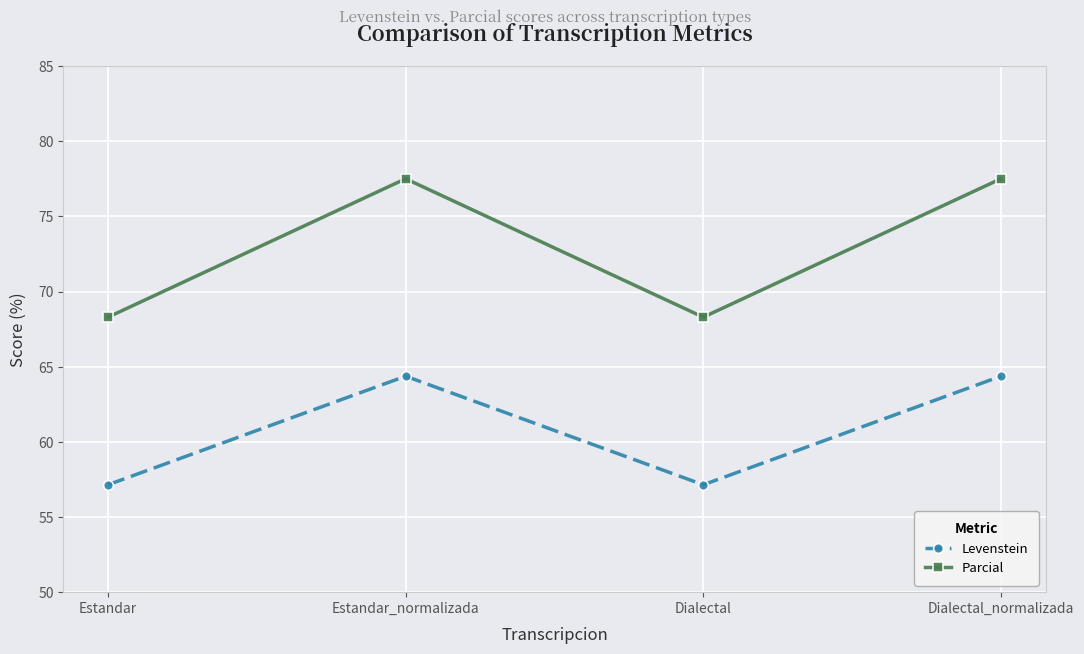

How many data points in Parcial are less than 77?

2